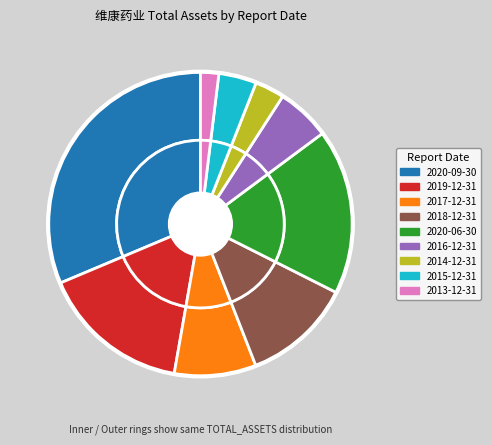

What is the largest slice in the pie chart?

2020-09-30